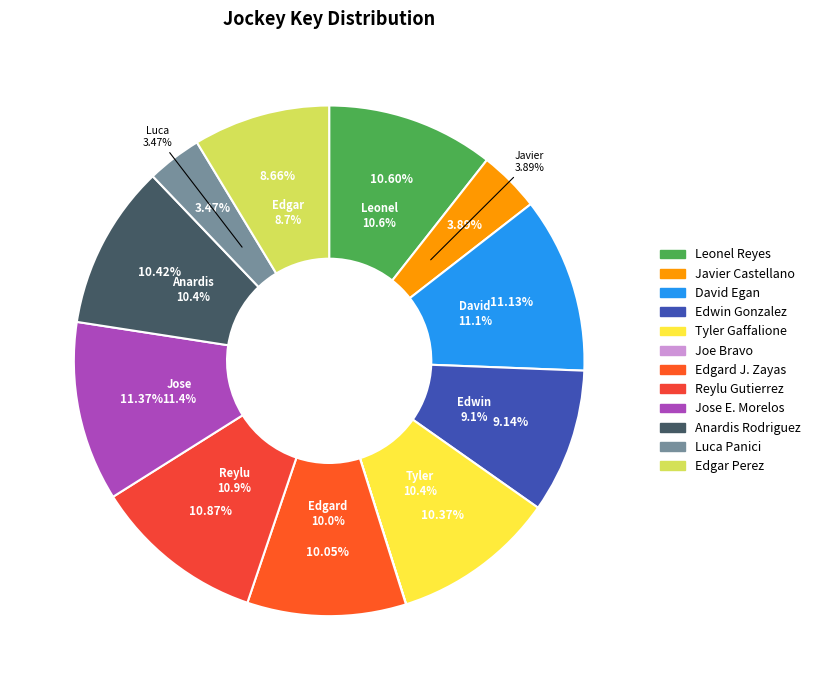

True or false: joe bravo accounts for 1% of the total.

False